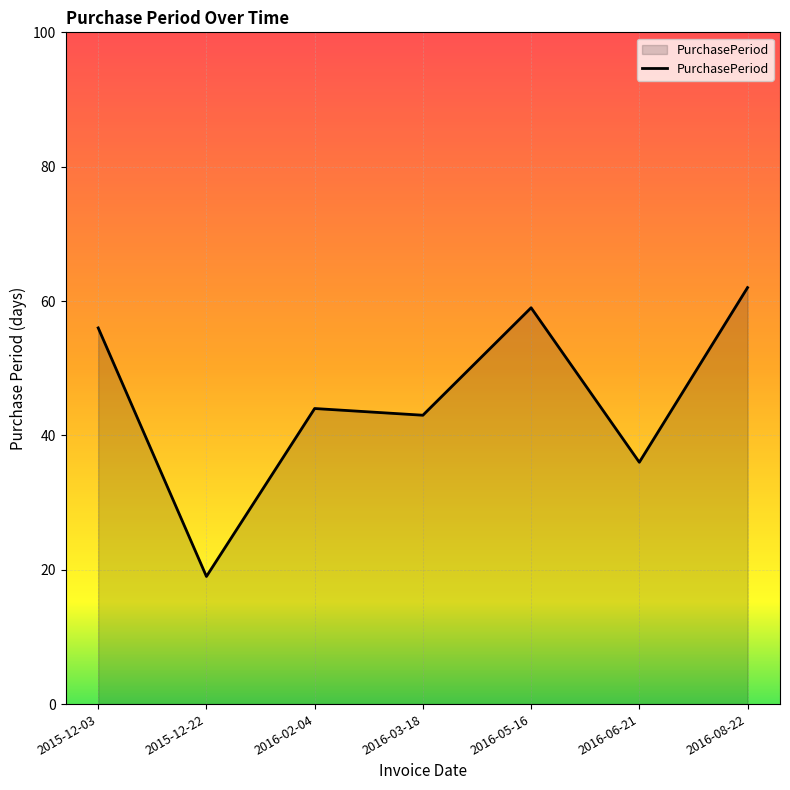

What is the difference between the maximum and second lowest values?

26